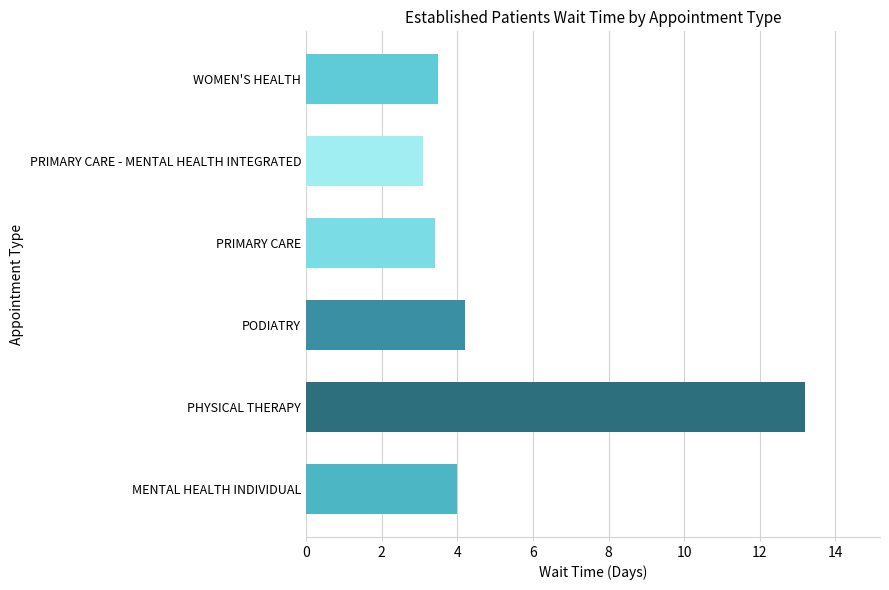

What is the difference between the second highest and minimum values?

1.1